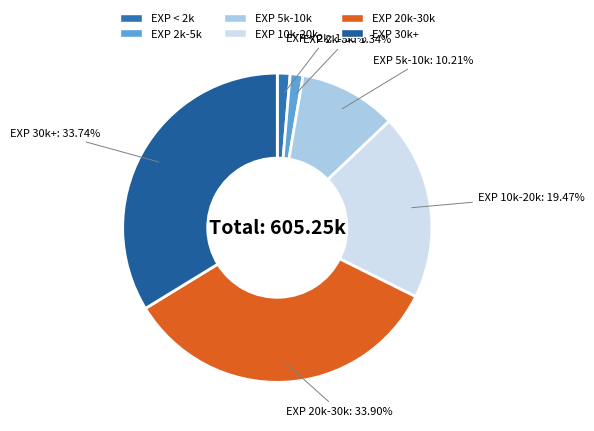

How many segments does this pie chart have?

6